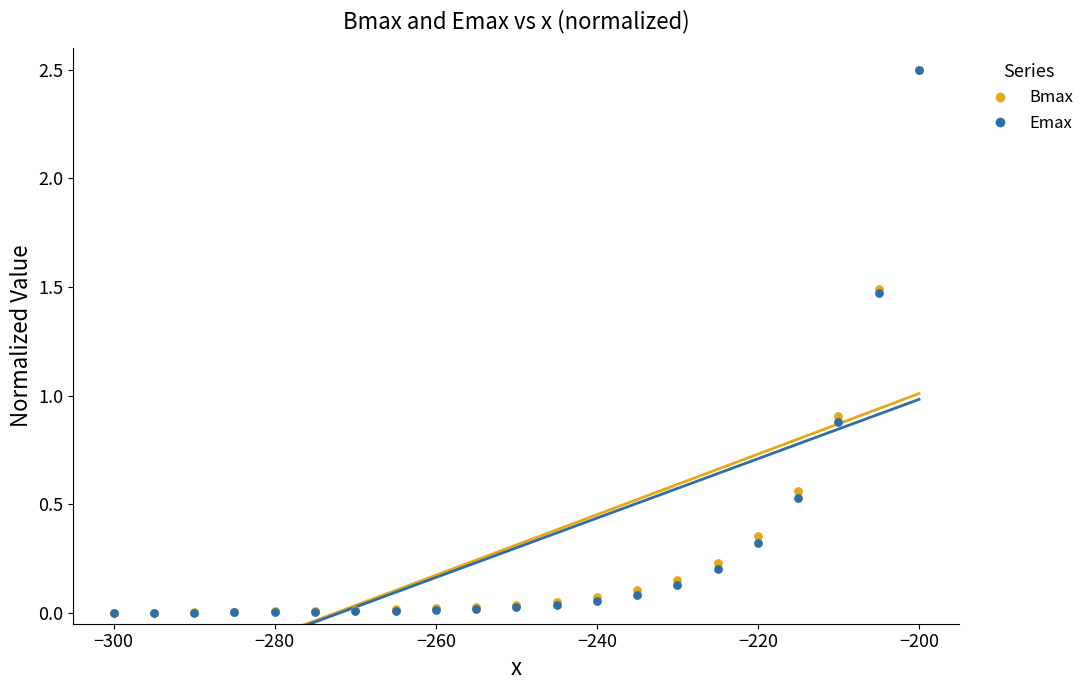

In the Emax series, what Y value is closest to 1?

0.9